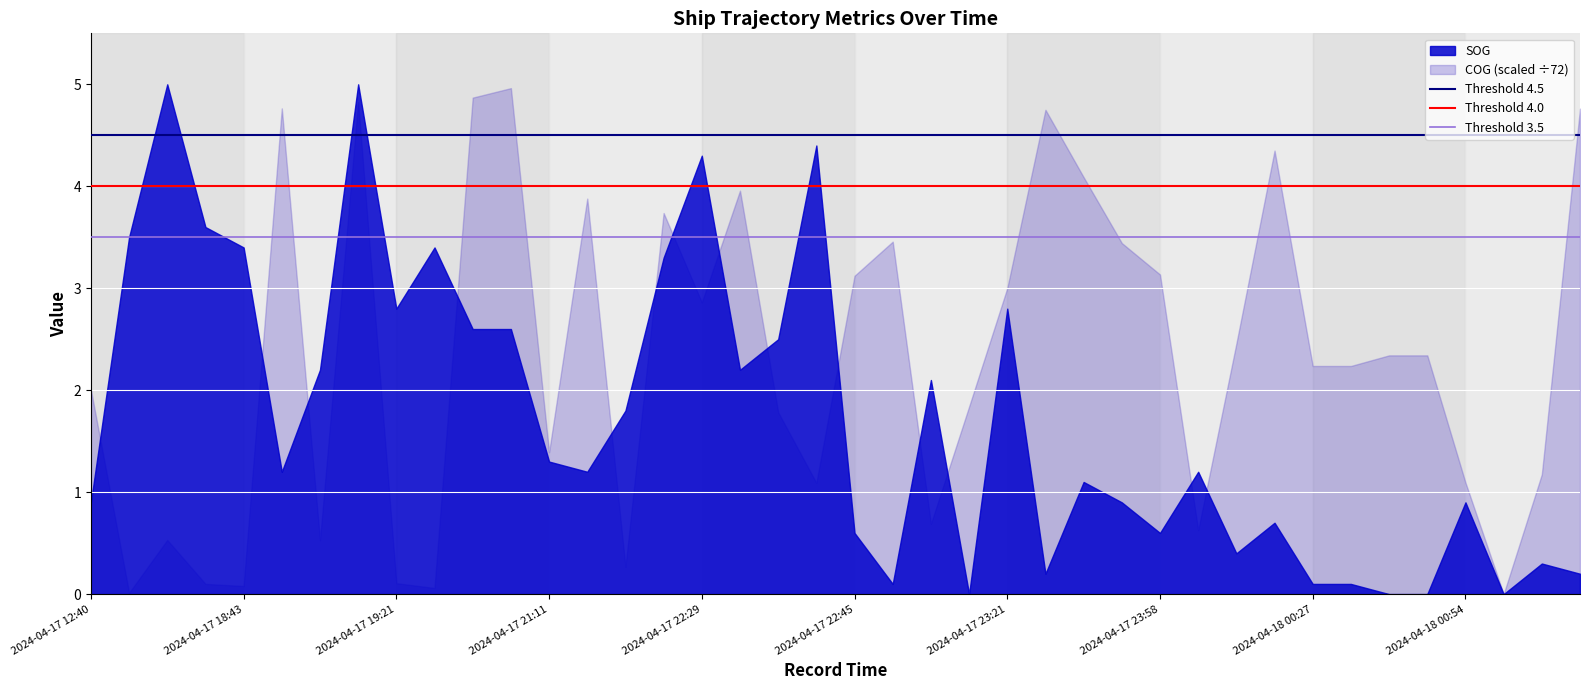

What is the total value across all series at 2024-04-17 21:11?

2.7